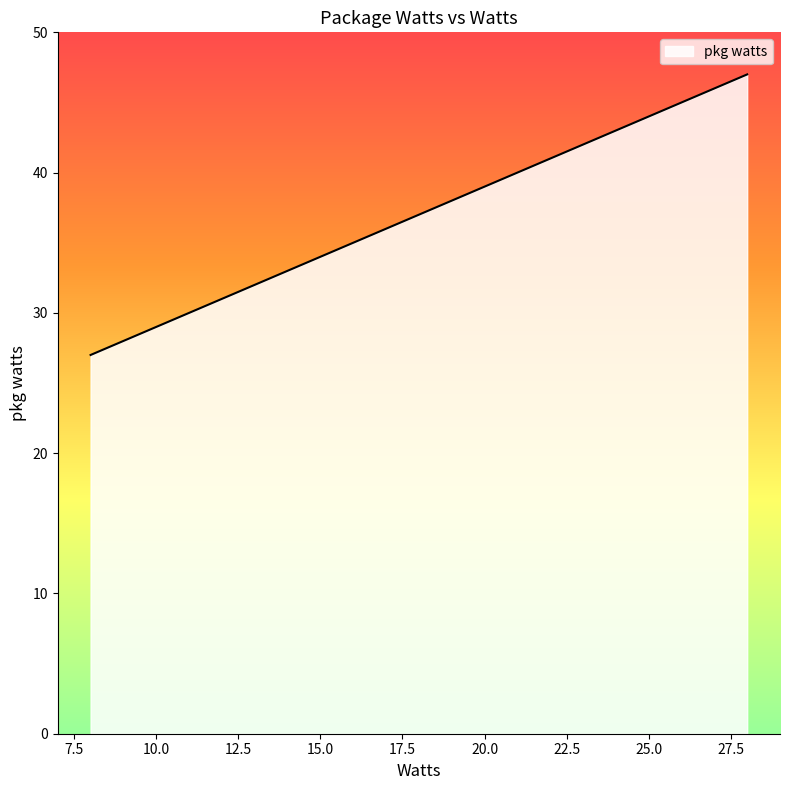

What is the minimum value shown in the chart?

27